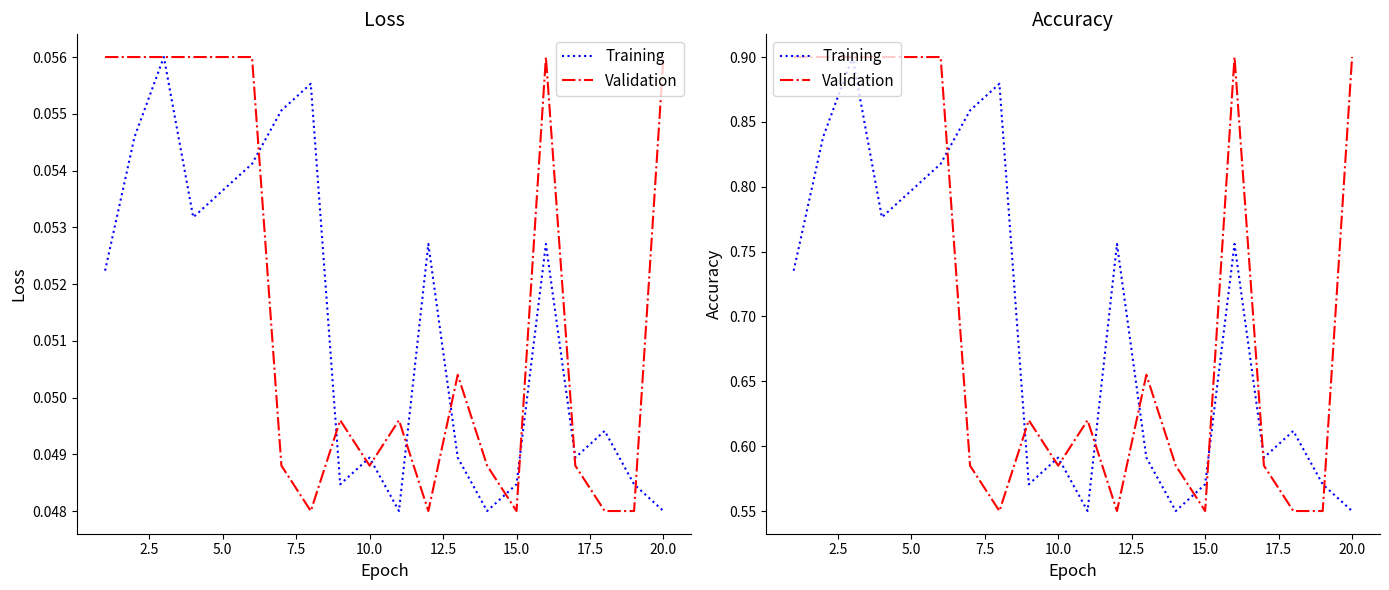

Which series changed the most between 2.5 and 5.0?

Training